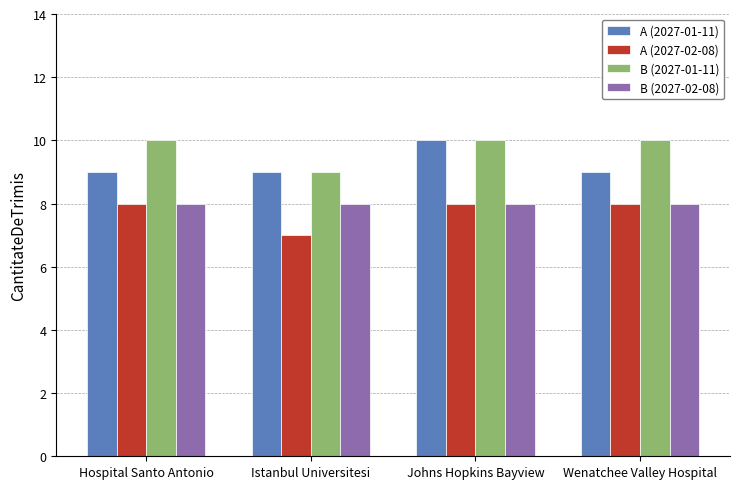

Reading left to right, extract all data points from this chart.

A (2027-01-11): Hospital Santo Antonio=9	Istanbul Universitesi=9	Johns Hopkins Bayview=10	Wenatchee Valley Hospital=9
A (2027-02-08): Hospital Santo Antonio=8	Istanbul Universitesi=7	Johns Hopkins Bayview=8	Wenatchee Valley Hospital=8
B (2027-01-11): Hospital Santo Antonio=10	Istanbul Universitesi=9	Johns Hopkins Bayview=10	Wenatchee Valley Hospital=10
B (2027-02-08): Hospital Santo Antonio=8	Istanbul Universitesi=8	Johns Hopkins Bayview=8	Wenatchee Valley Hospital=8